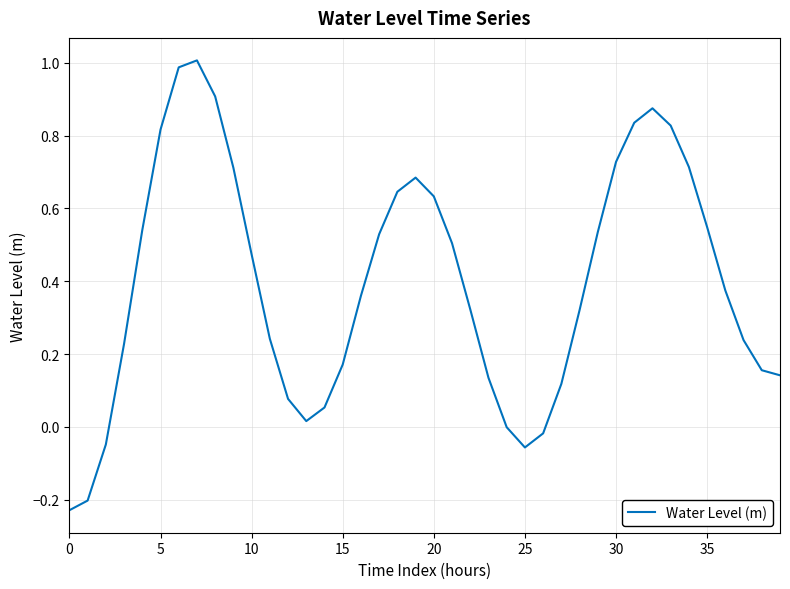

What is the difference between the maximum and minimum values?

1.2